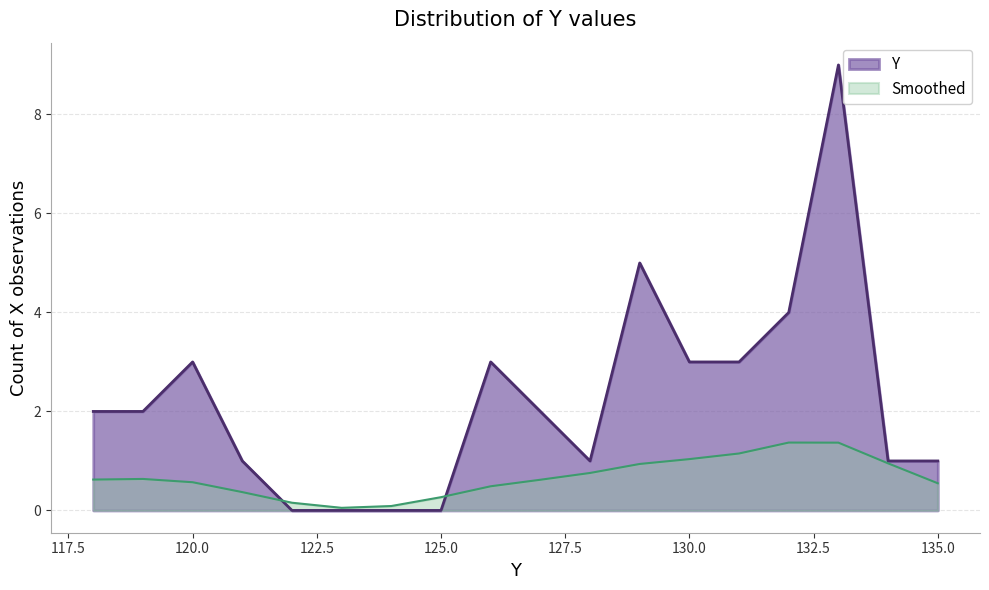

How many values are below 126?

8